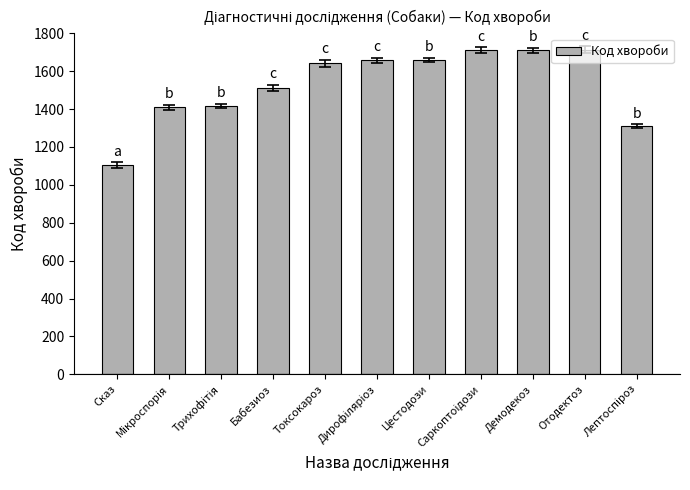

What is the maximum value shown in the chart?

1714